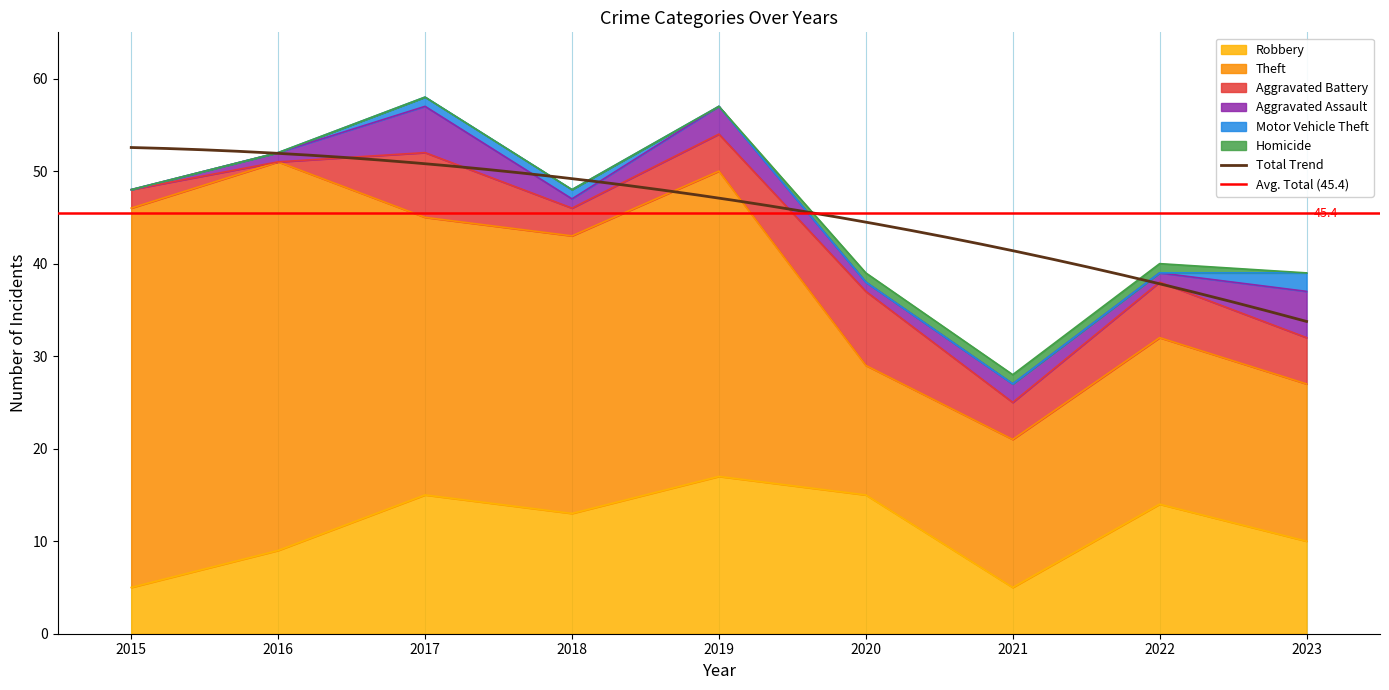

True or false: Aggravated Assault has a value of 3 at 2015.

False